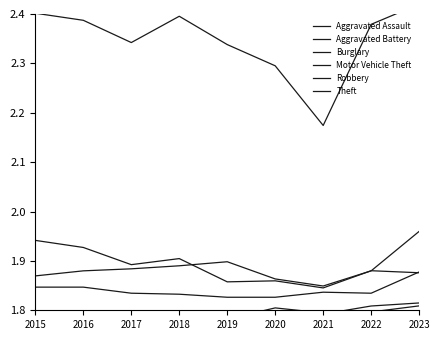

The Aggravated Assault series shows 1.8 at 2023. True or false?

True